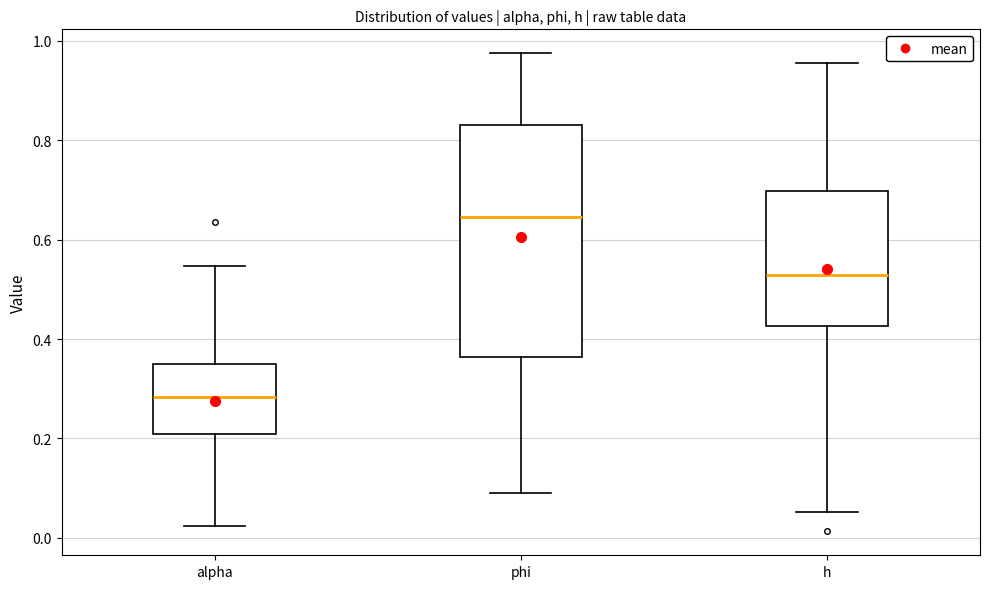

Where is the lower edge of the box for phi on the y-axis? The values are not printed on the chart, so give them approximately, as read against the axis.

0.36